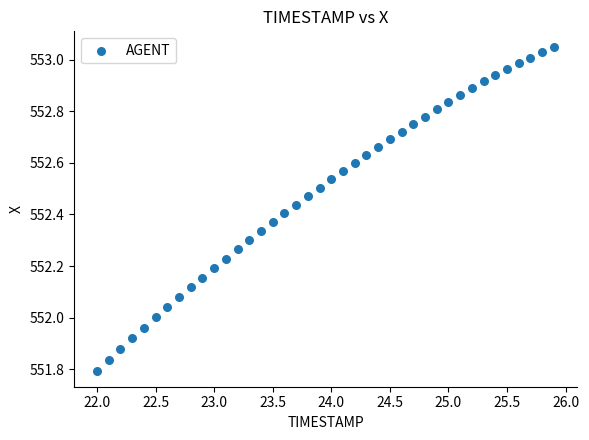

What is the range of X values (max minus min)?

3.9